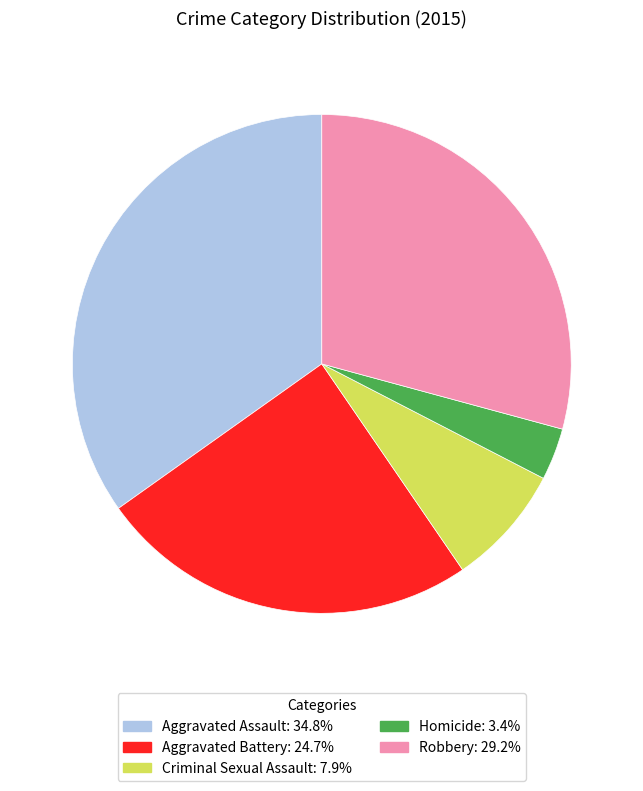

Does any single category account for the majority?

No